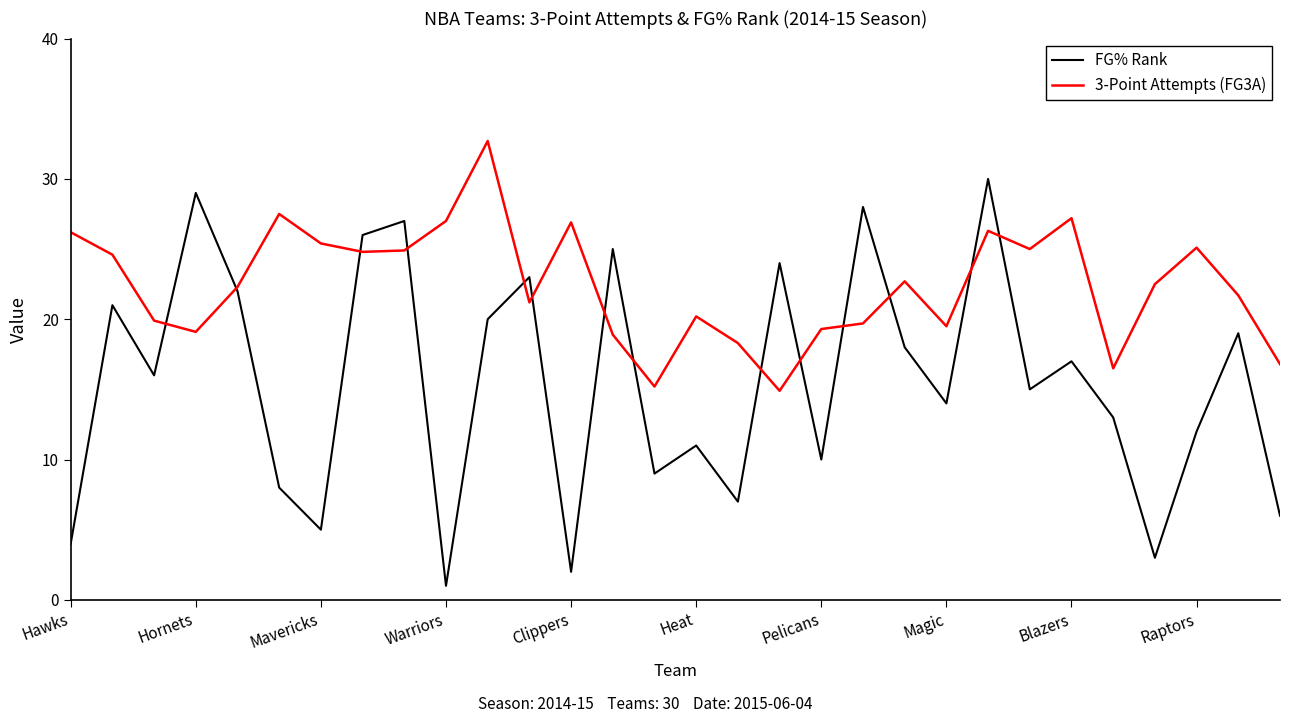

Which series has the largest total across all categories?

3-Point Attempts (FG3A)